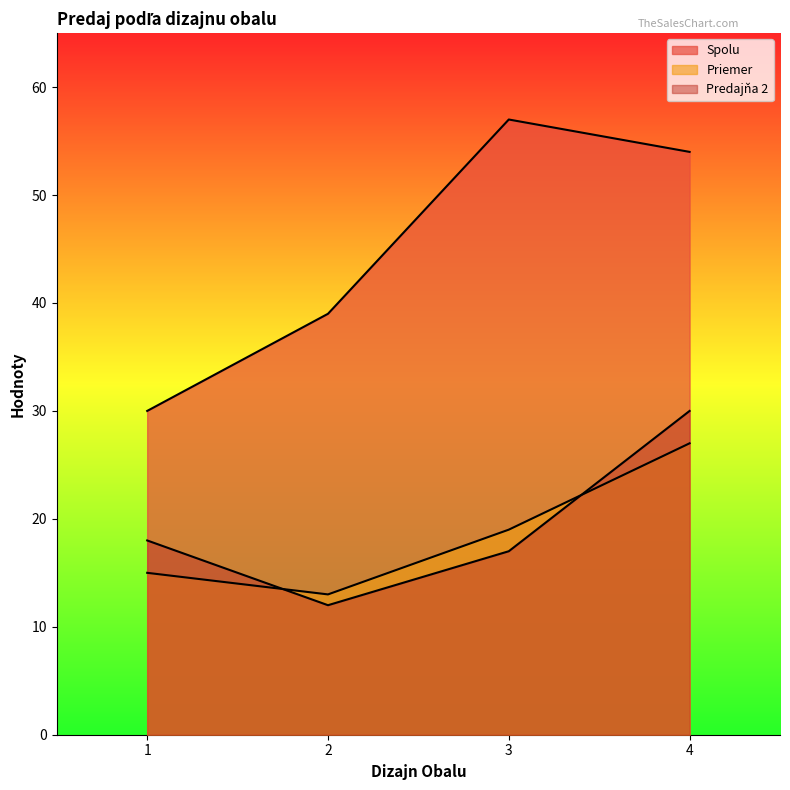

True or false: Predajňa 2 has more than 1 points higher than both neighbors.

False